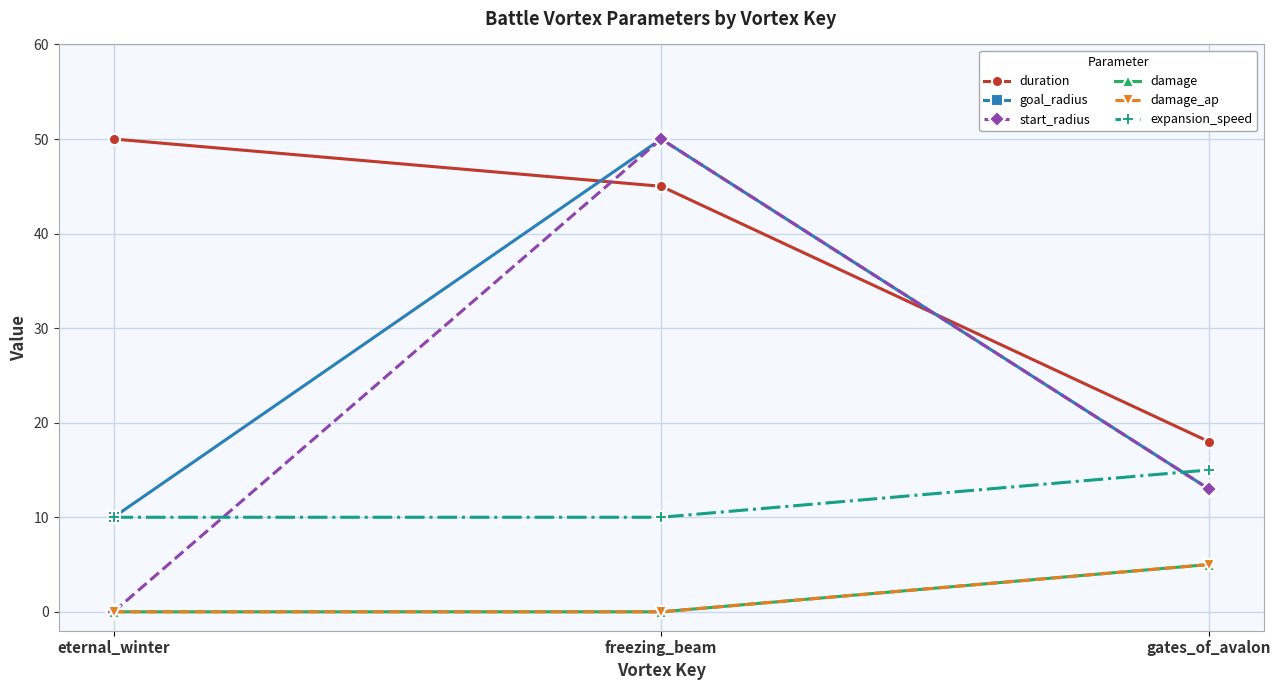

Count the number of data series in this chart.

6